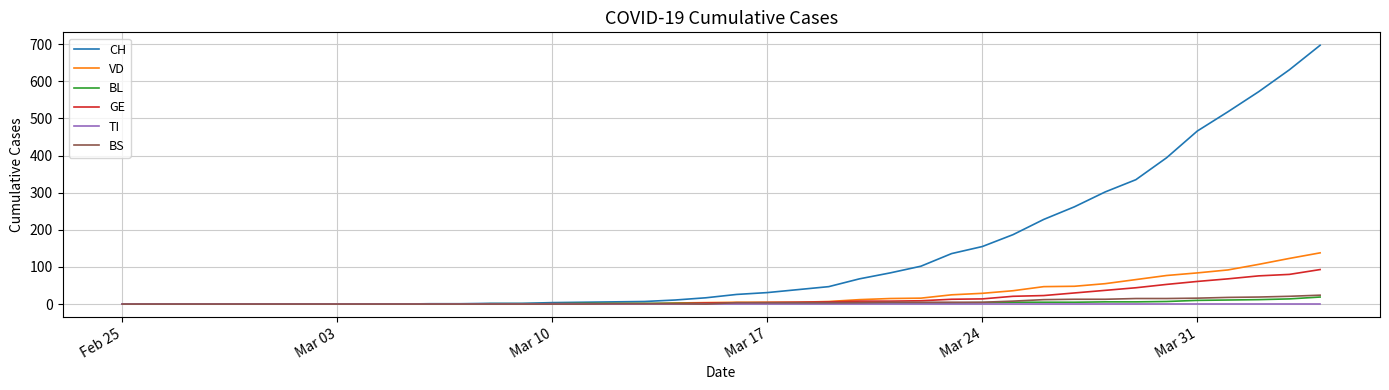

At how many categories does at least one series exceed 452?

5